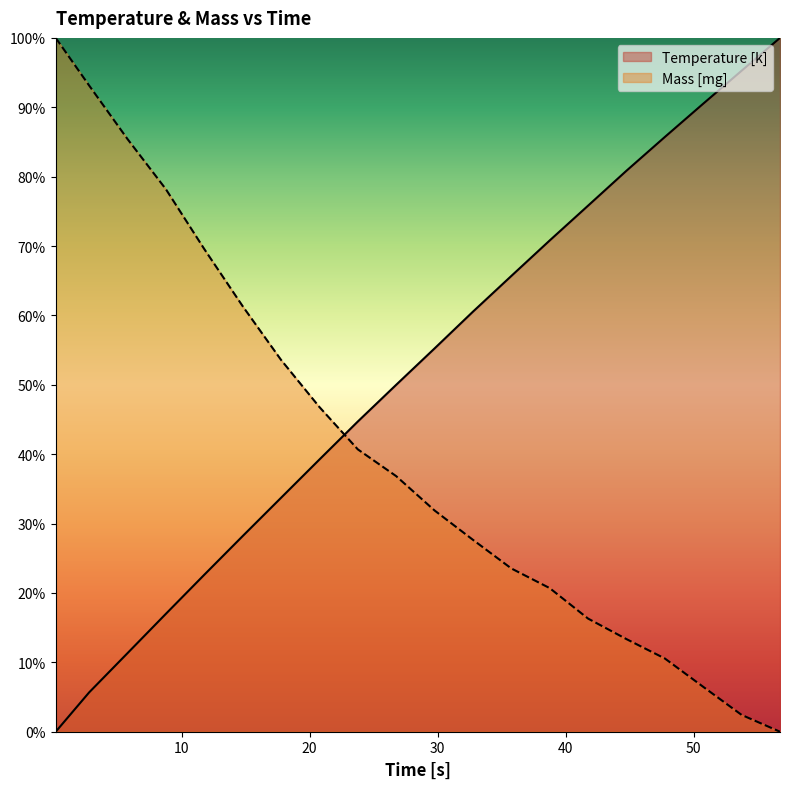

True or false: Mass [mg] and Temperature [k] cross at least once.

True